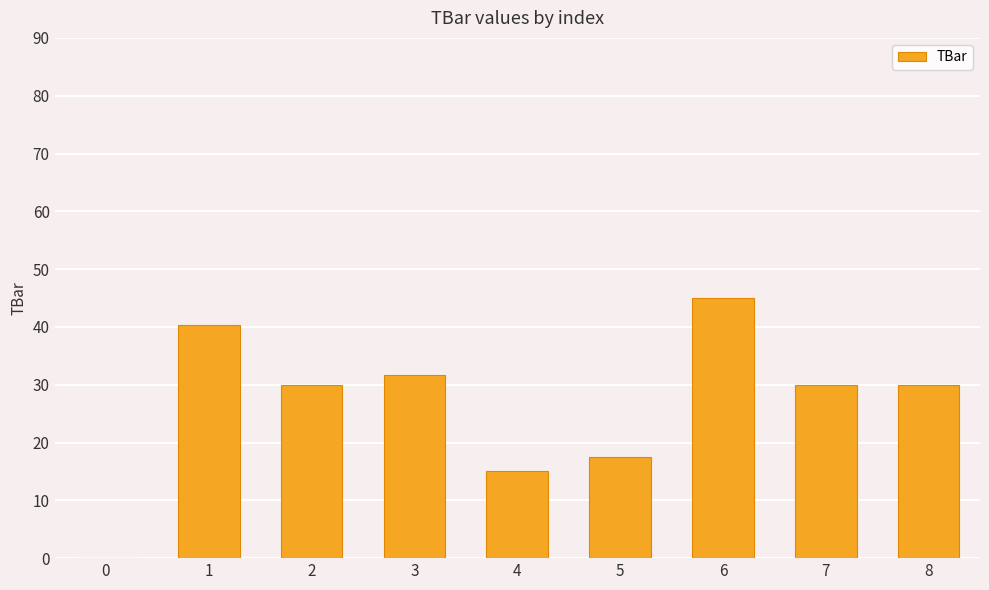

The value at 3 is 31.6. True or false?

True